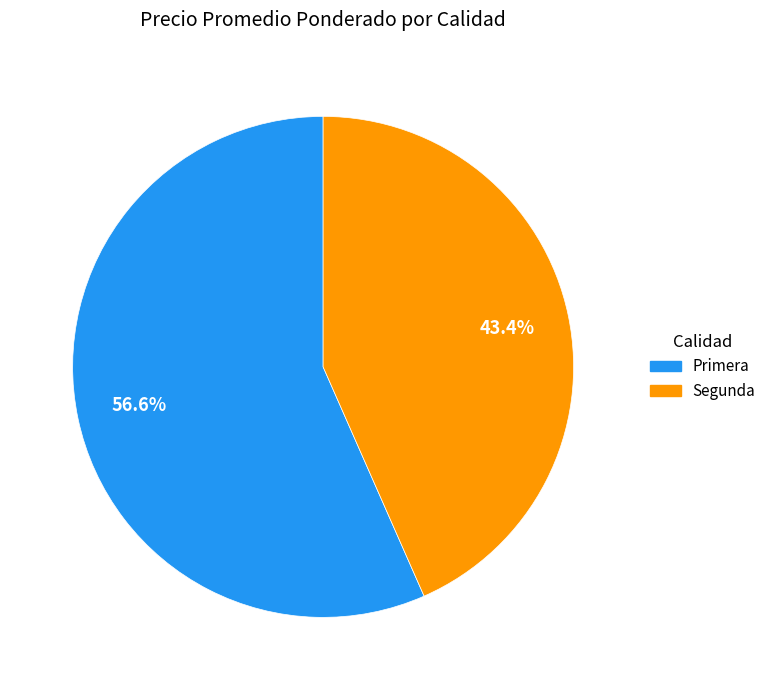

Does any single category account for the majority?

Yes